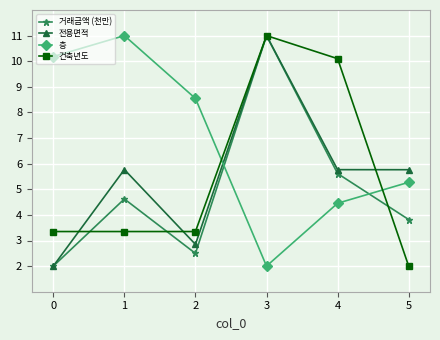

How many times do 층 and 전용면적 cross each other?

1